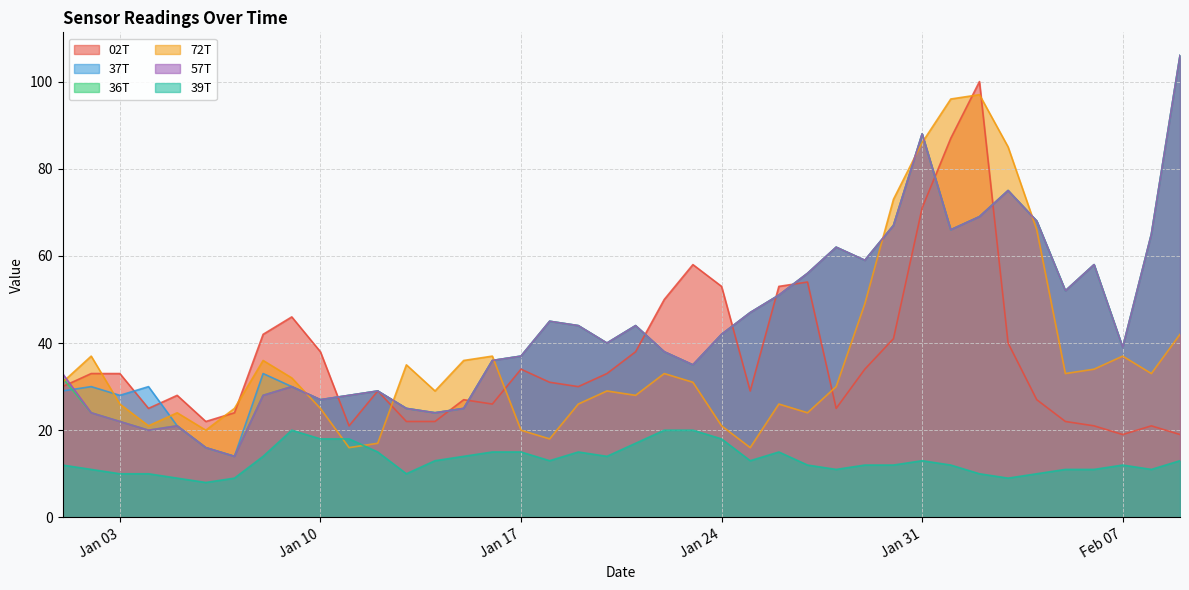

How many intersections are there between 57T and 02T?

10